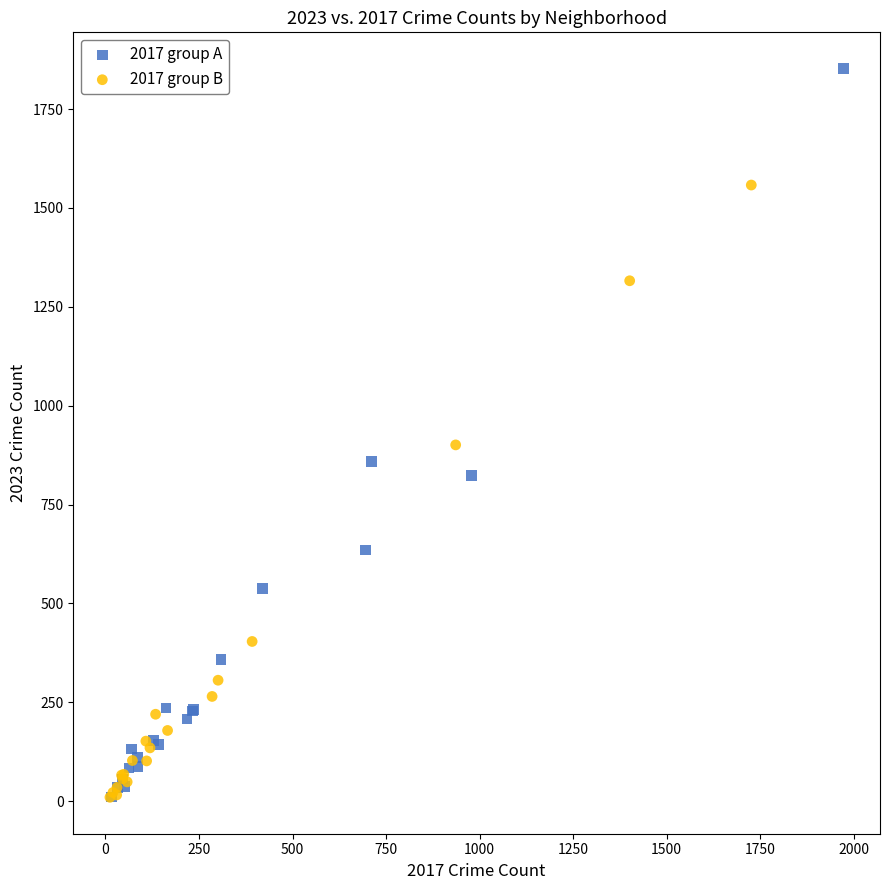

Which series has the largest Y range (max minus min)?

2017 group A